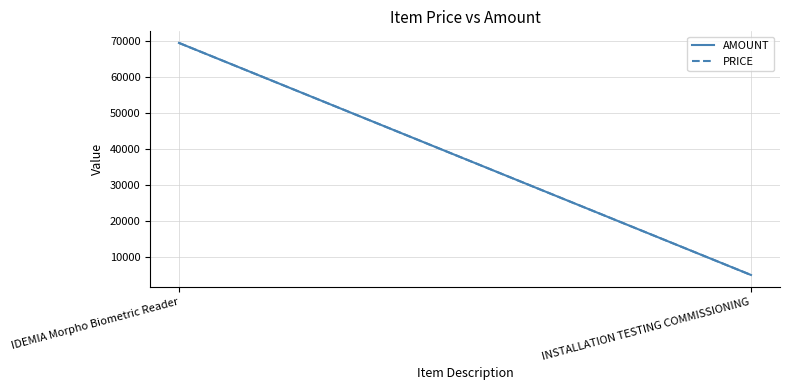

What position from the left is IDEMIA Morpho Biometric Reader?

1